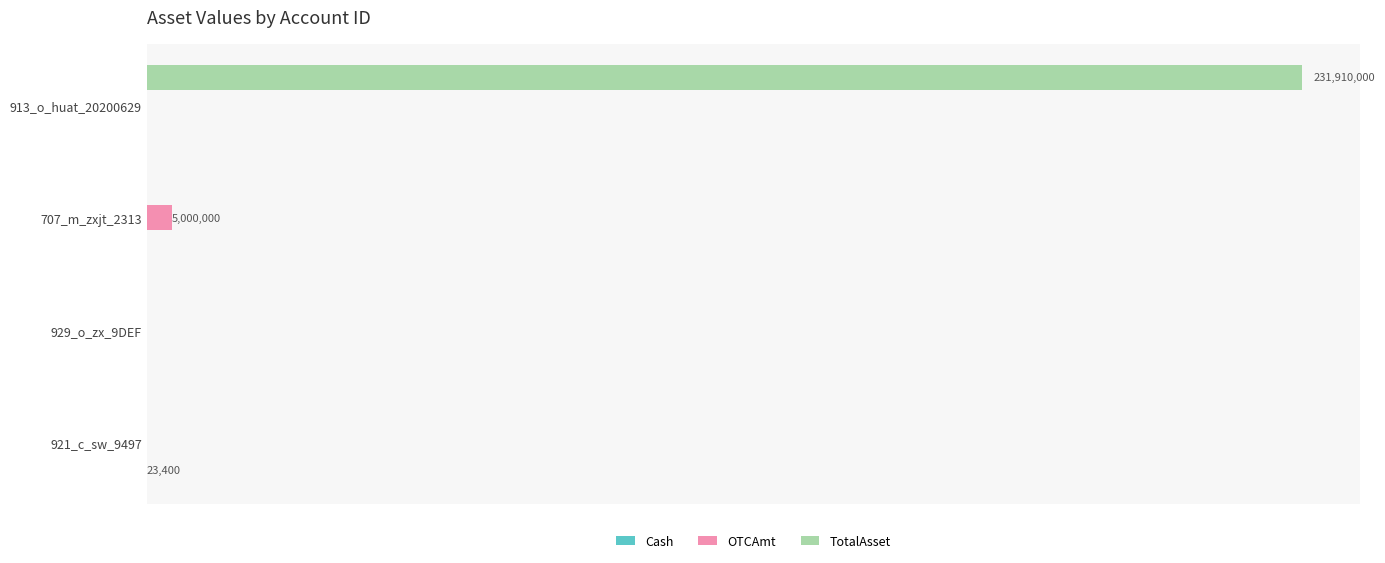

What is the average value of the TotalAsset series?

57977500